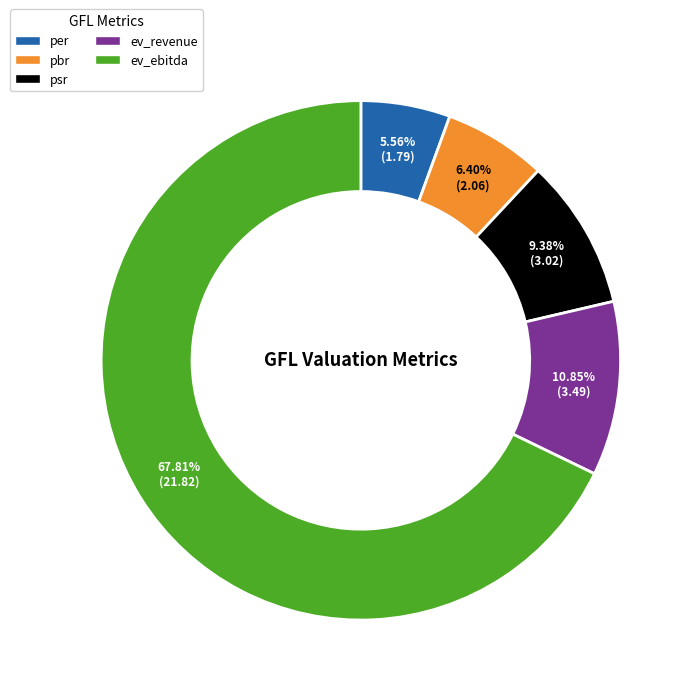

Is there any slice that represents more than half of the pie?

Yes